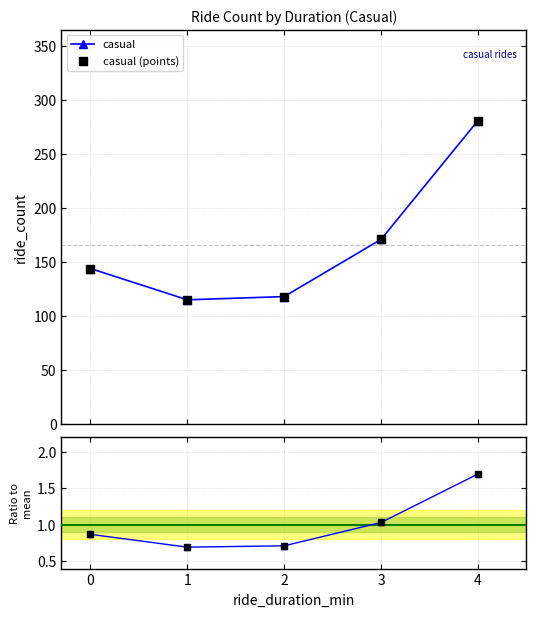

True or false: casual has more than 0 interior local peaks.

False